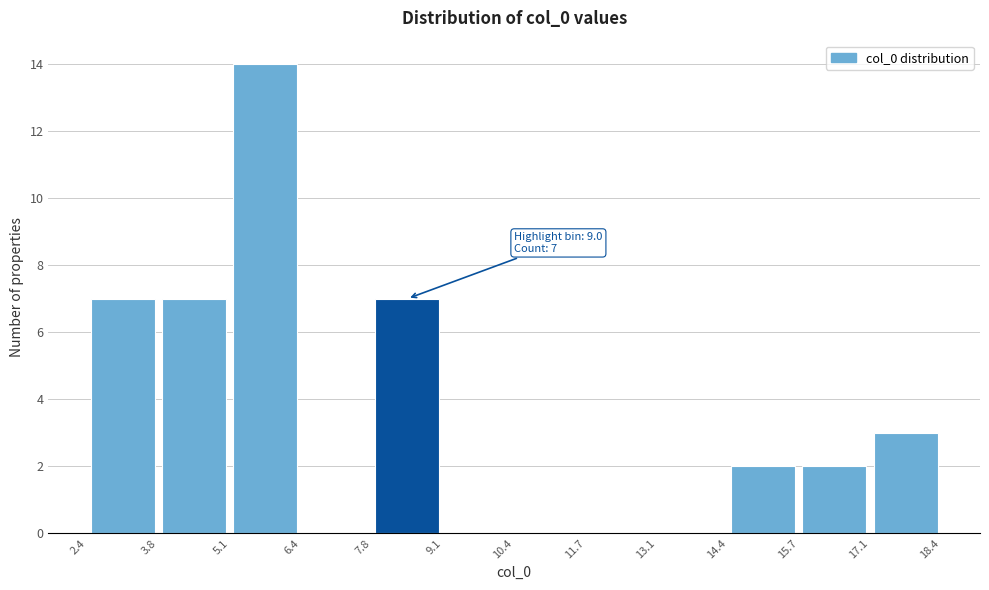

Over which range of the x-axis is the bar tallest?

5.1 to 6.4